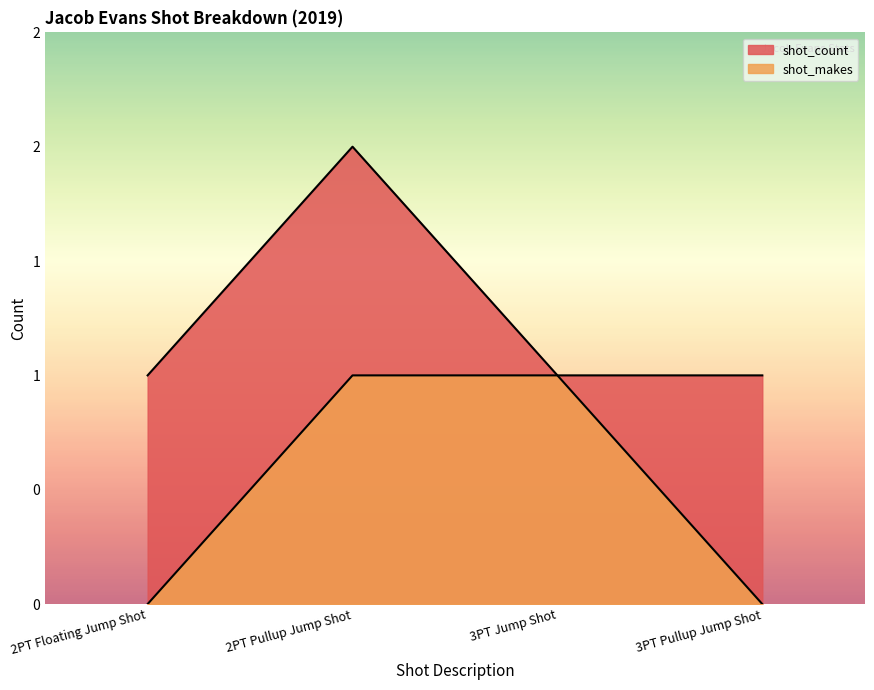

Which series has the largest range (max minus min)?

shot_count